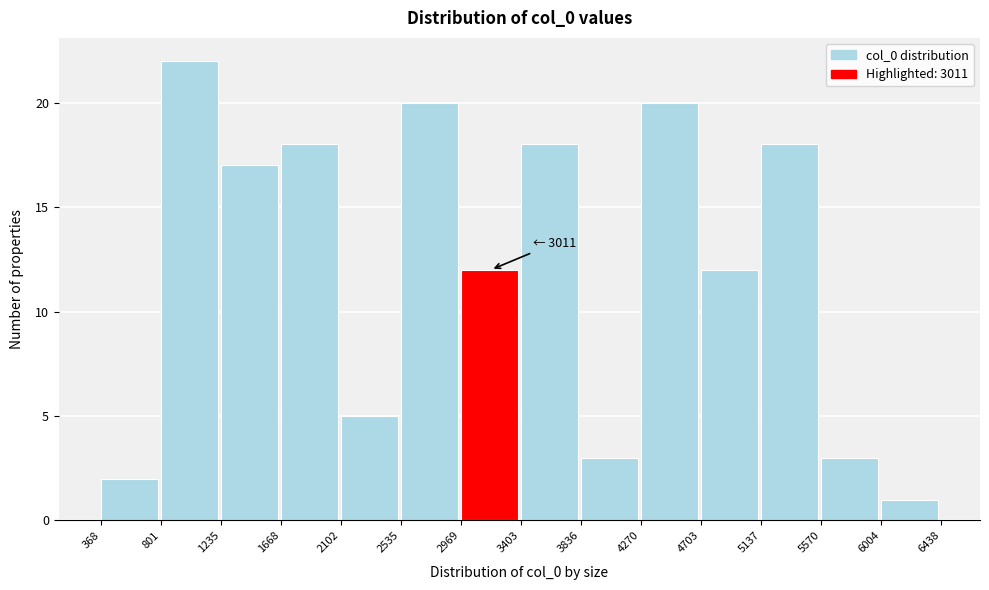

Which range on the x-axis has the tallest bar?

801 to 1235